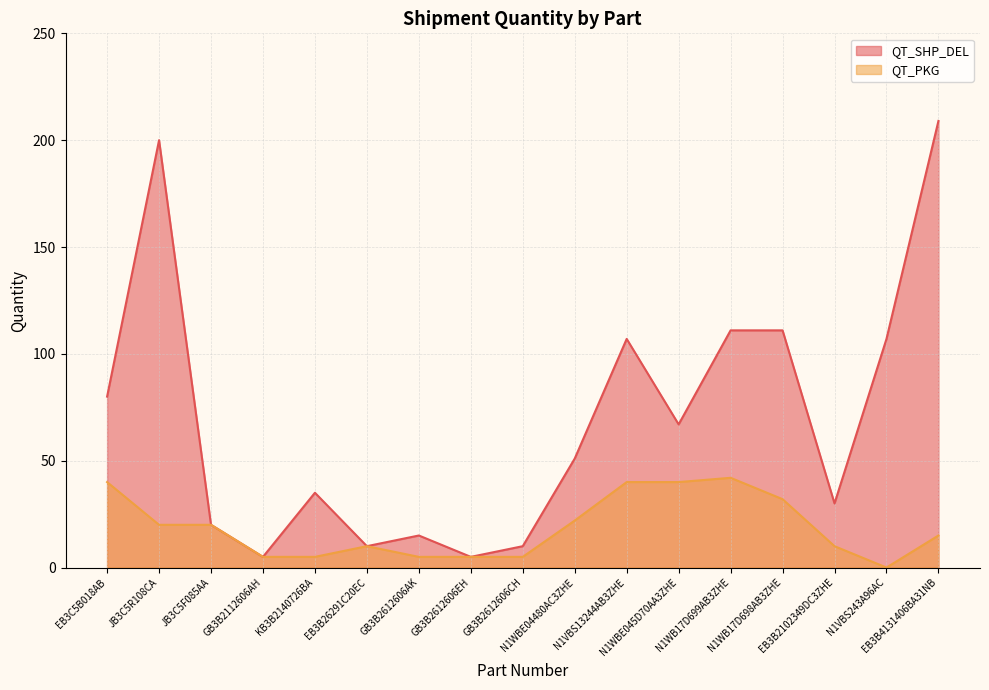

Which label corresponds to the smallest value in the chart?

N1VBS243A96AC